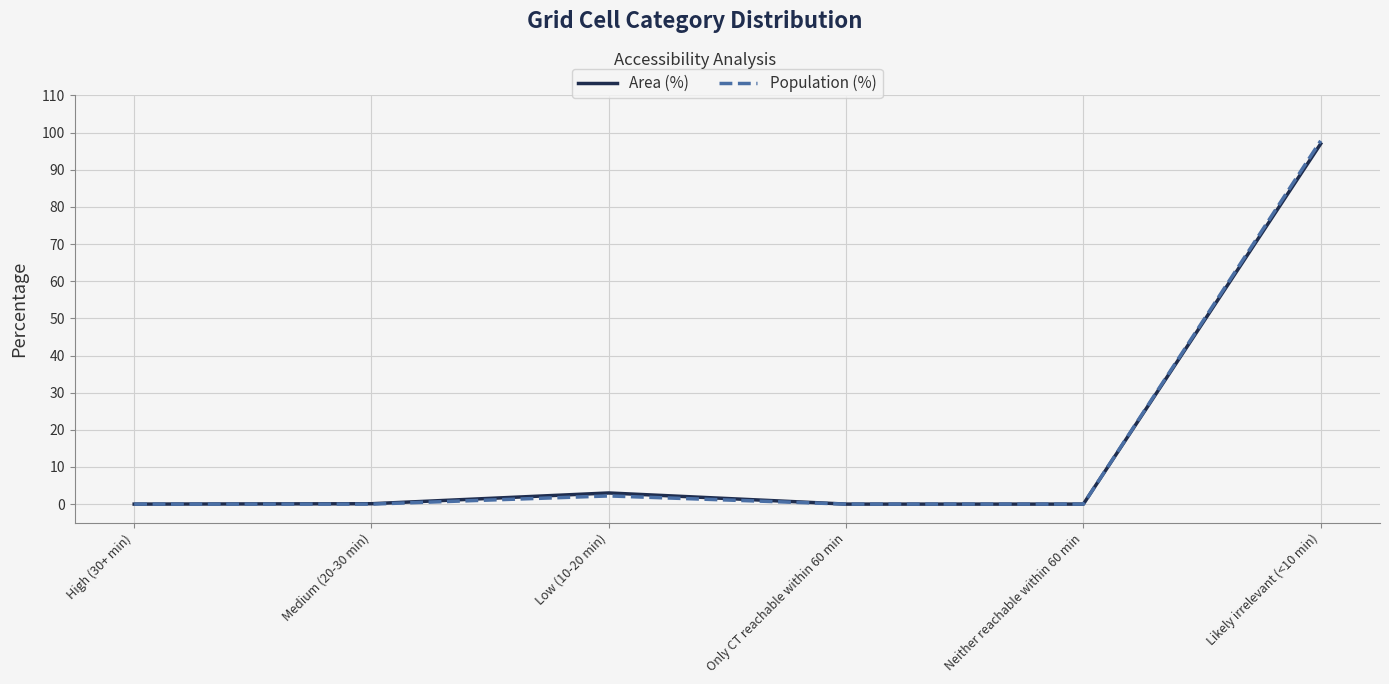

At which label is Population (%) closest to 48?

Low (10-20 min)